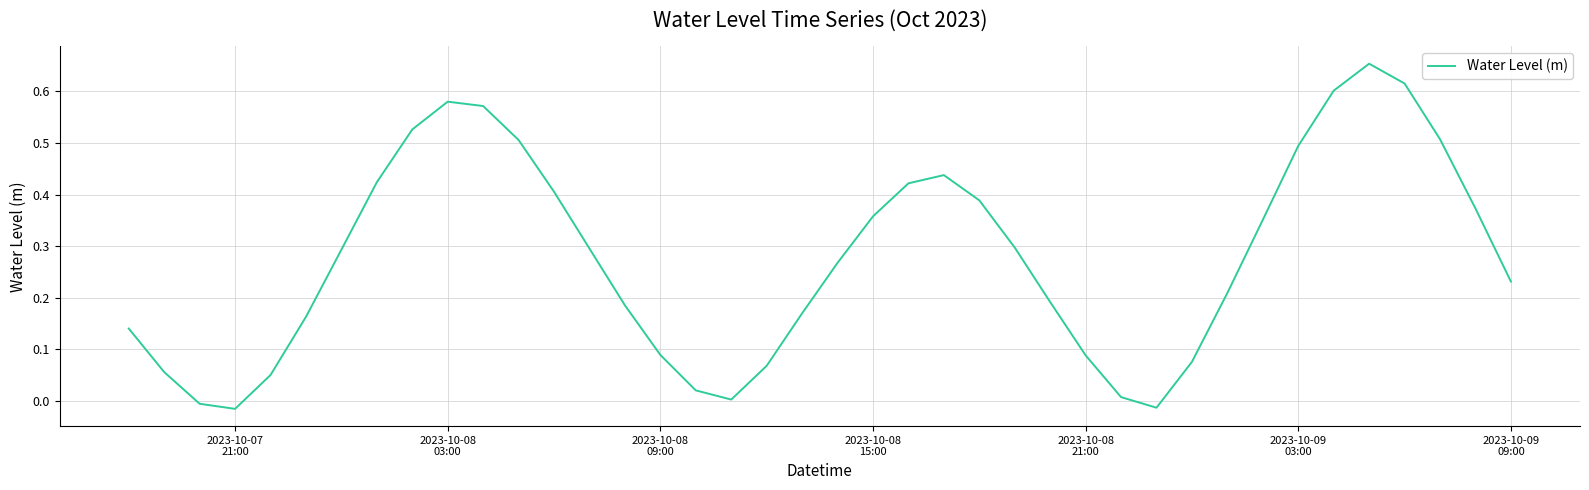

How many lines are shown in the chart?

1